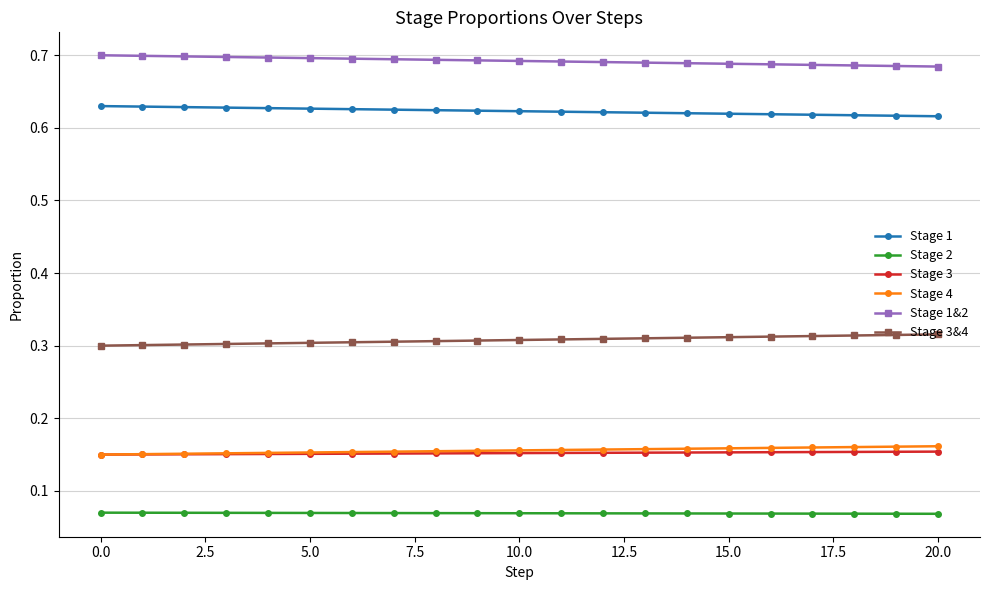

Which series has the largest total across all categories?

Stage 1&2